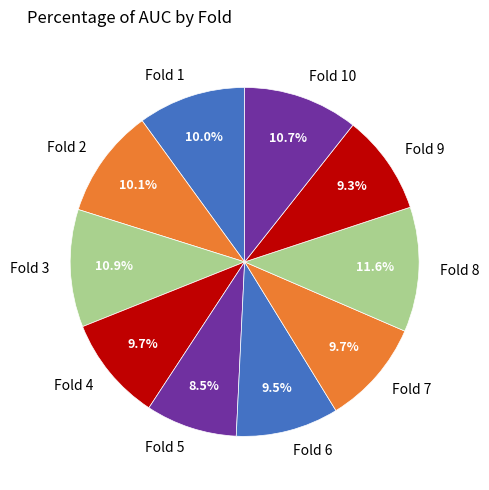

To the nearest percent, what is the average slice percentage?

10%